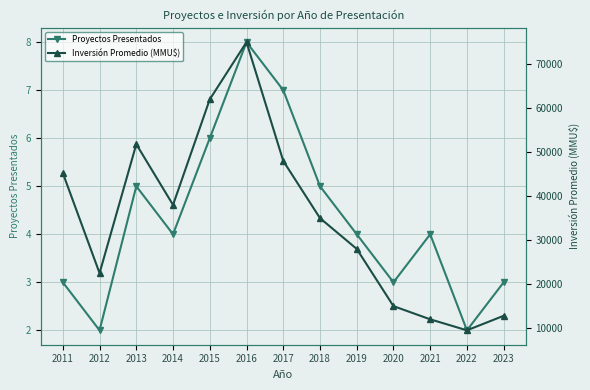

What is the difference between the second highest and second lowest values in the Inversión Promedio (MMU$) series?

50000